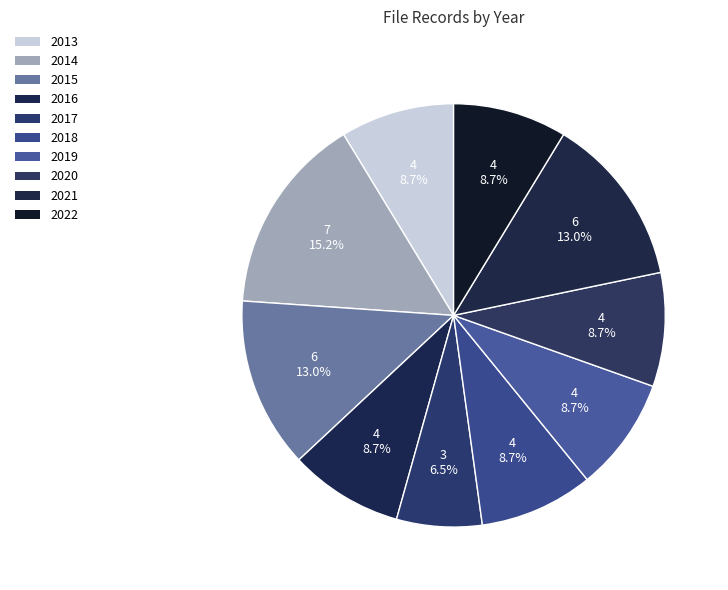

To the nearest percent, what percentage of the pie is 2022?

9%